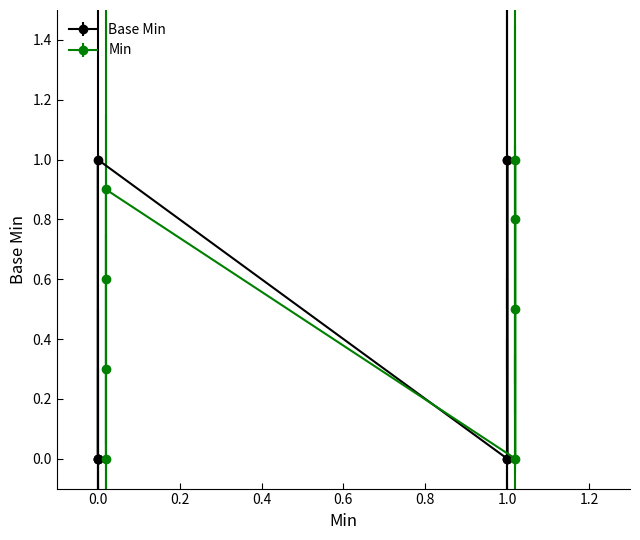

What is the difference between the second highest and minimum values?

1